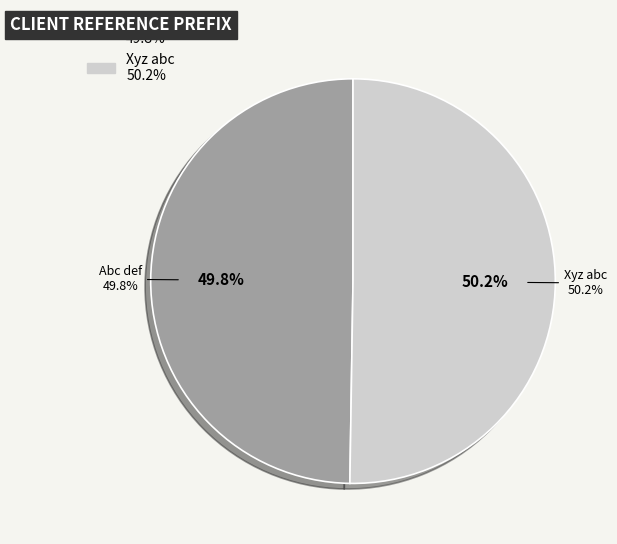

How many segments does this pie chart have?

2